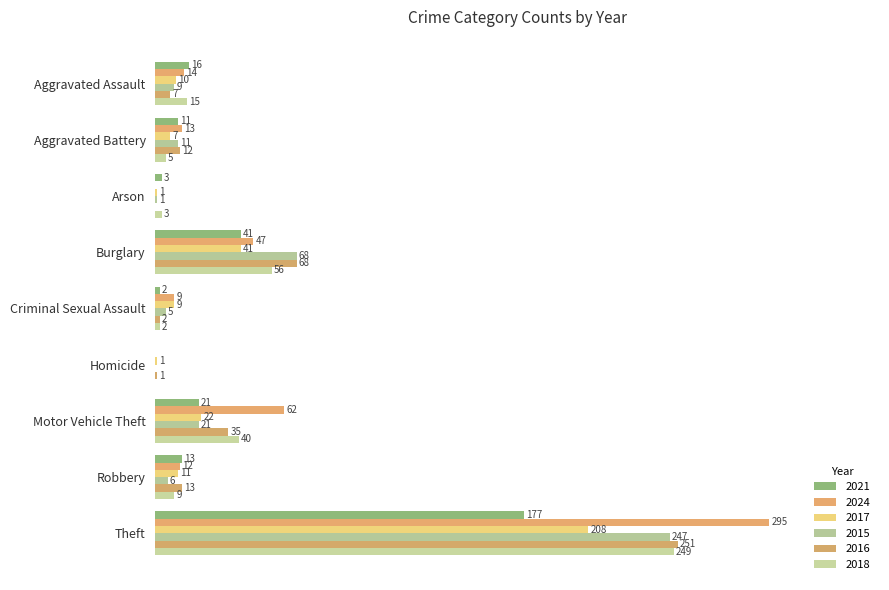

What is the highest value of the 2017 series?

208